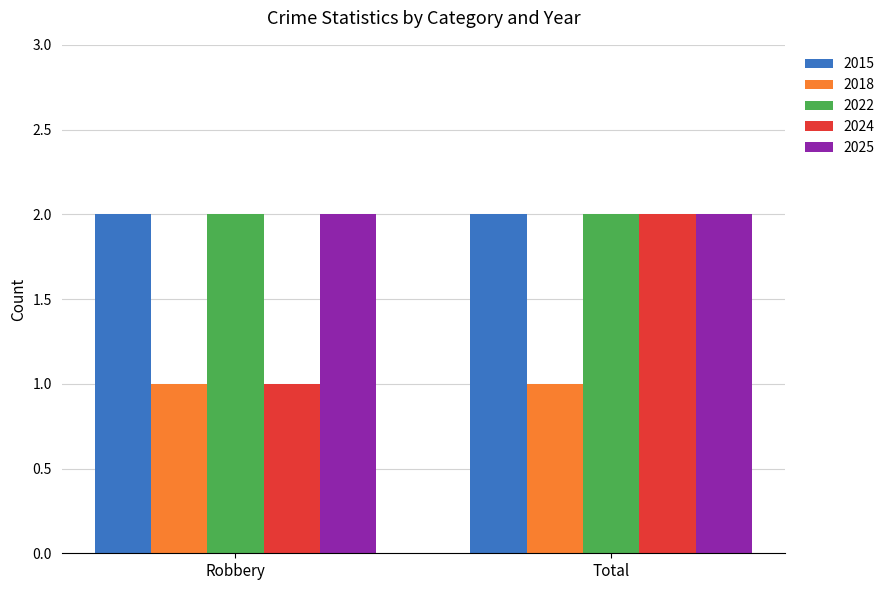

What is the value of the 2025 bar at the 1st from the left?

2